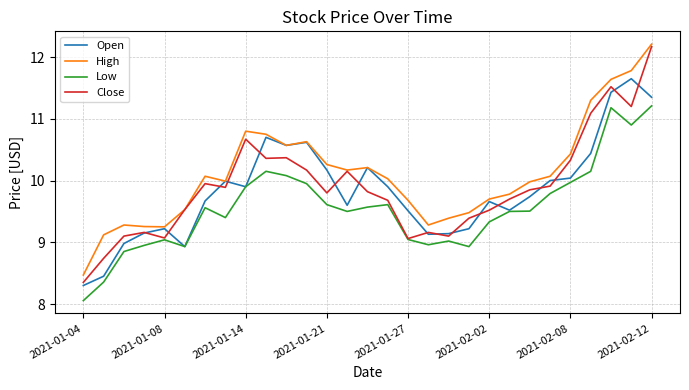

What is the smallest value displayed?

8.1